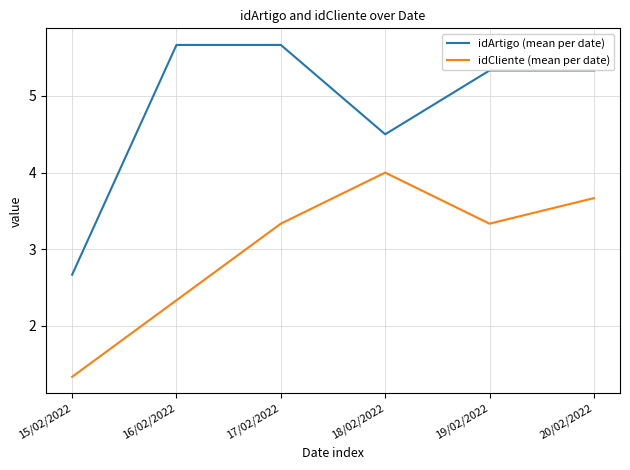

What is the difference between the maximum and minimum values in the idArtigo (mean per date) series?

3.0